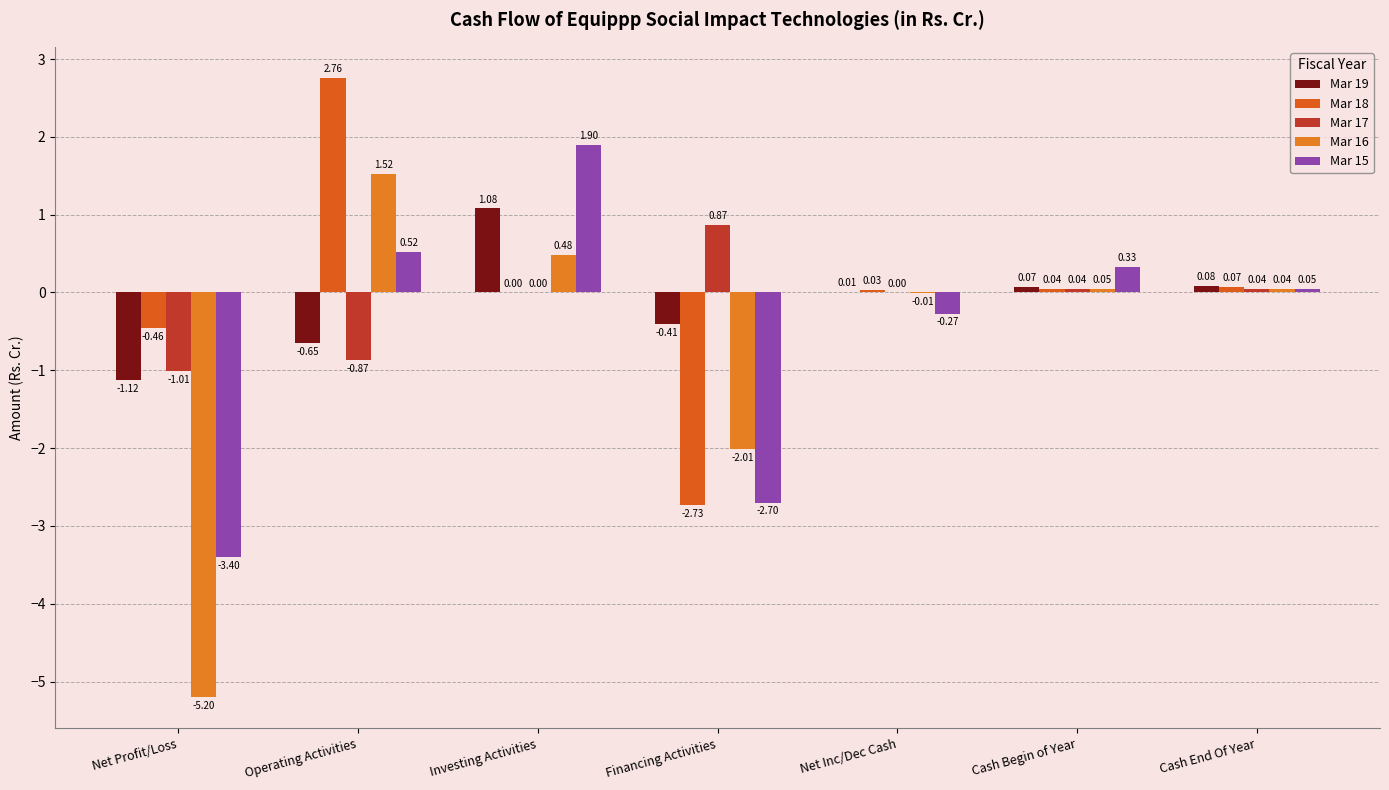

Does the chart contain stacked bars?

No